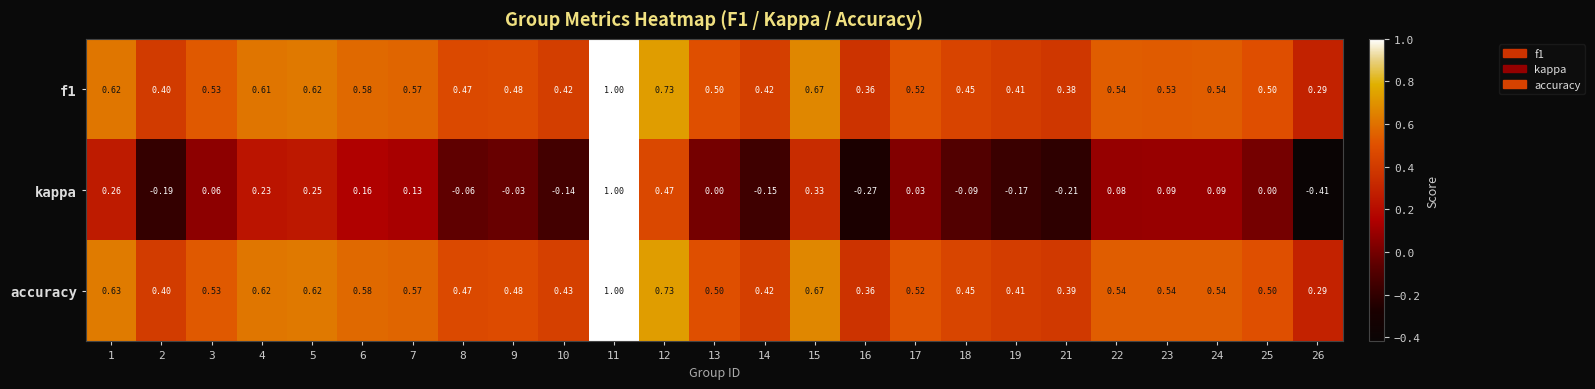

Which series has the largest range (max minus min)?

kappa